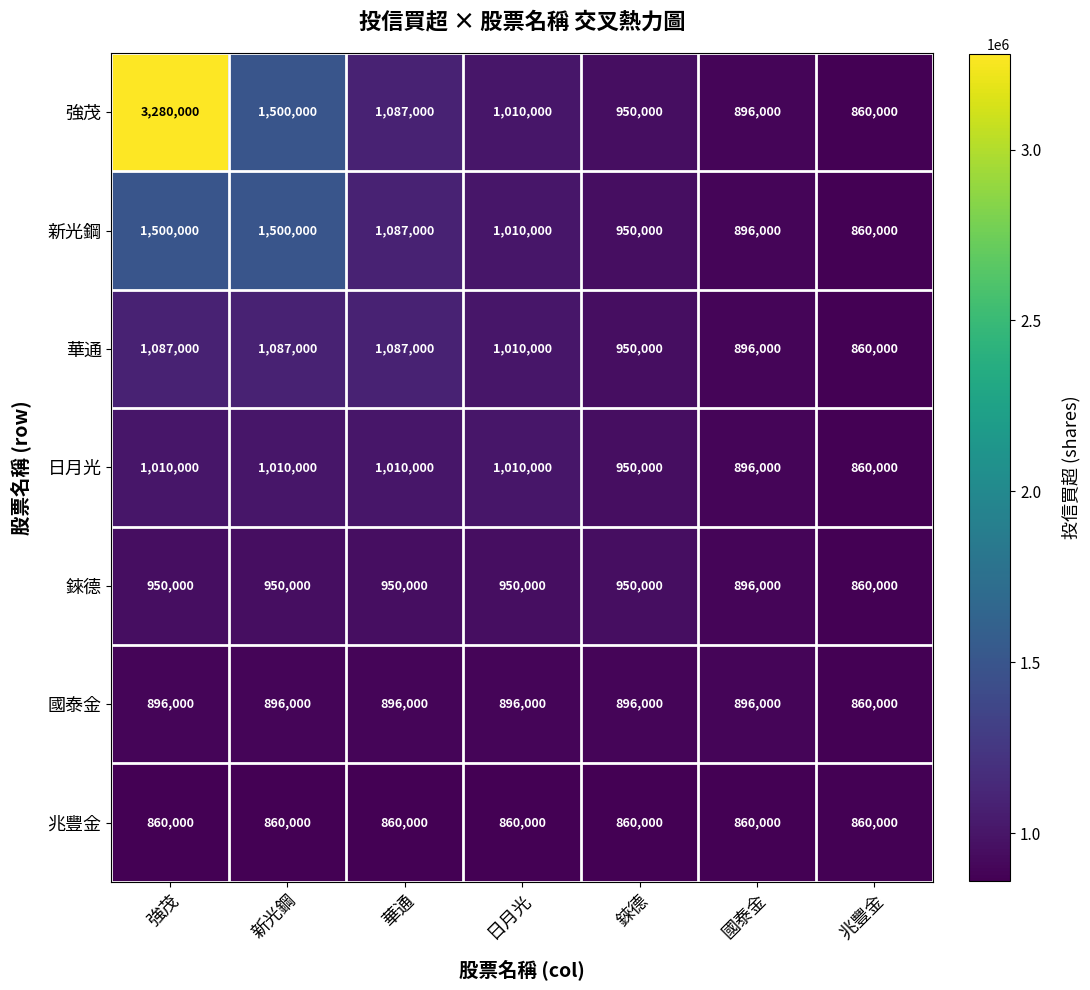

What is the sum of the 華通 values at 華通 and 兆豐金?

1947000